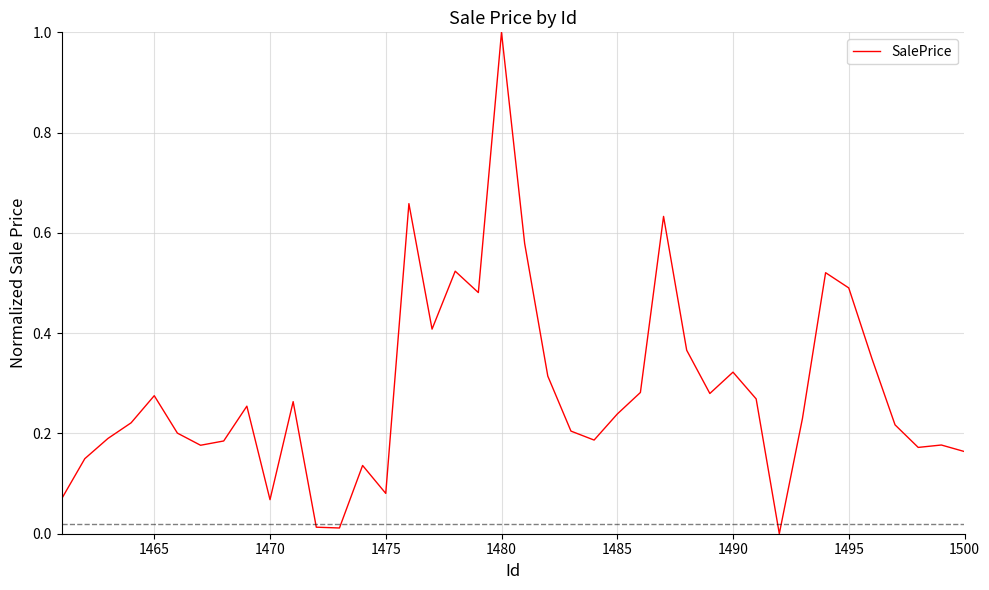

What is the greatest value displayed?

1.0